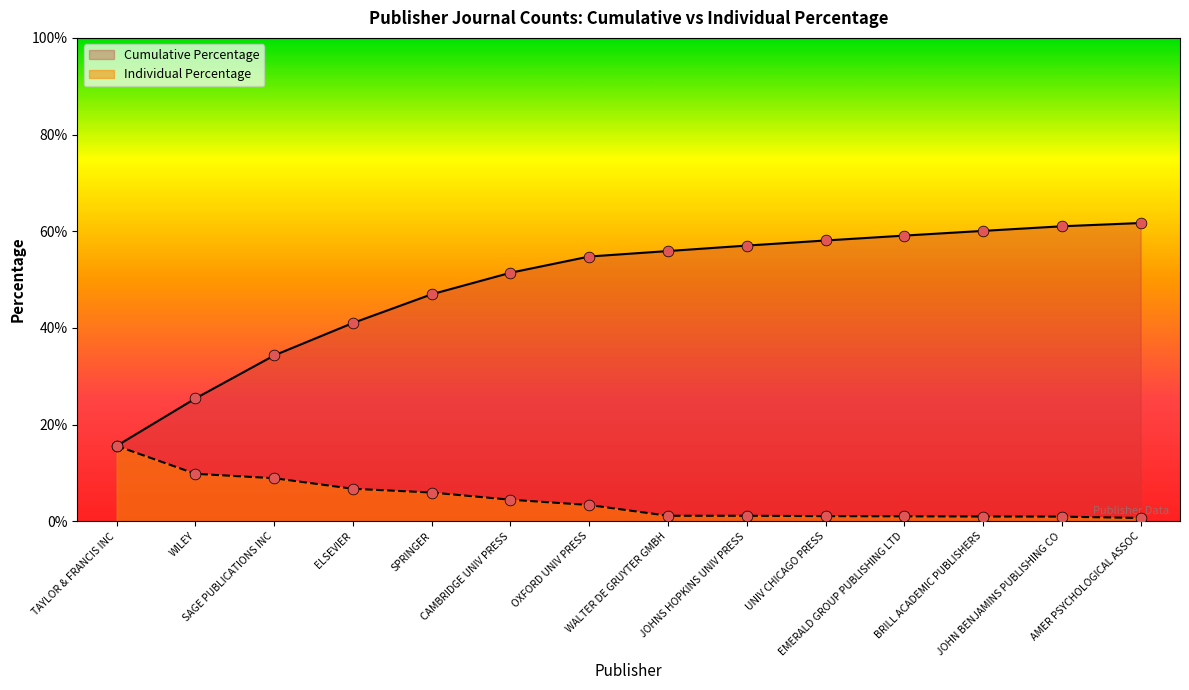

Is the value of Cumulative Percentage at SAGE PUBLICATIONS INC greater than the value of Individual Percentage at ELSEVIER?

Yes